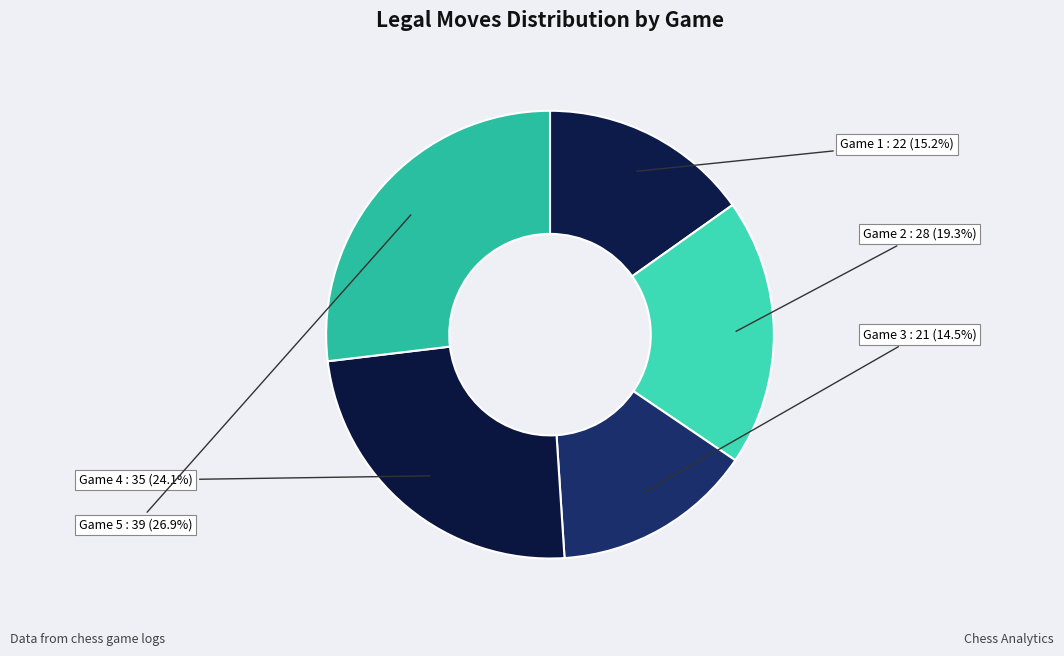

Is there any slice that represents more than half of the pie?

No